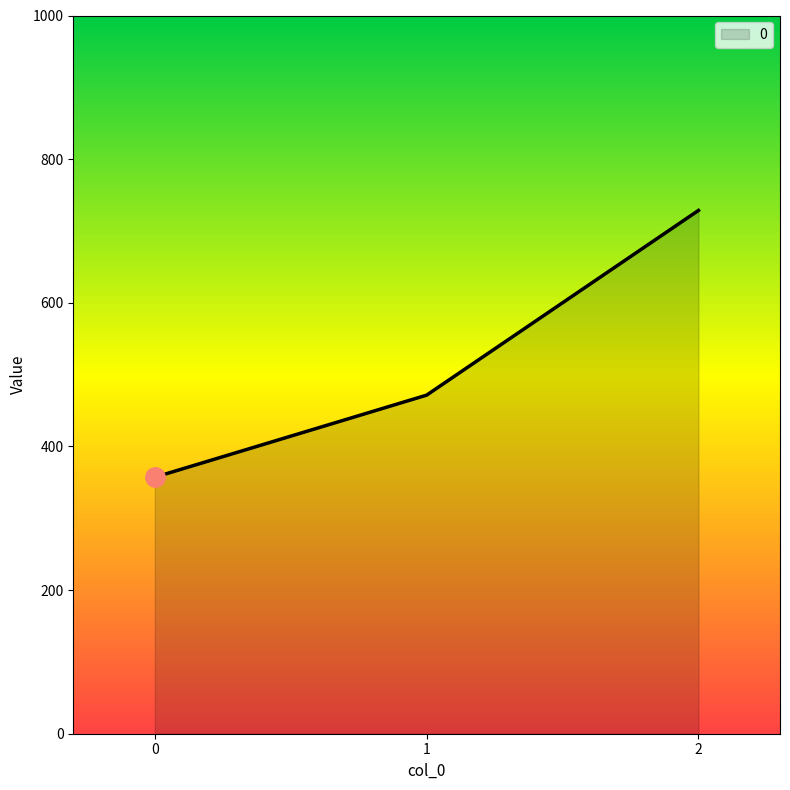

How many lines are shown in the chart?

1